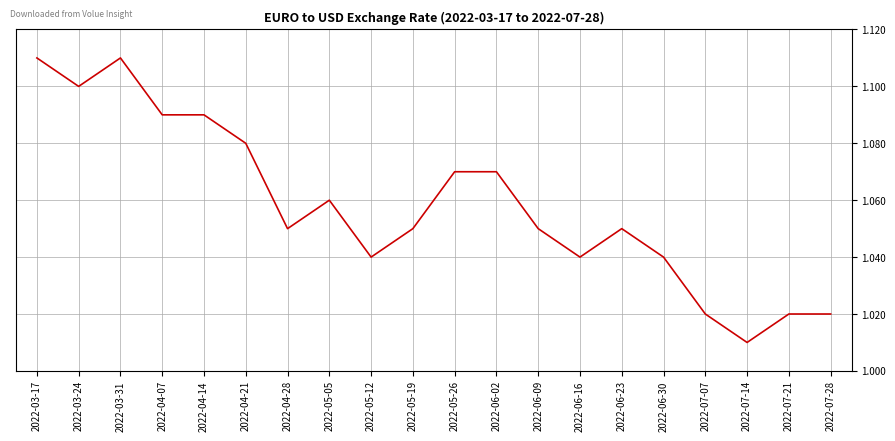

Which category has the lowest value across all series?

2022-07-14